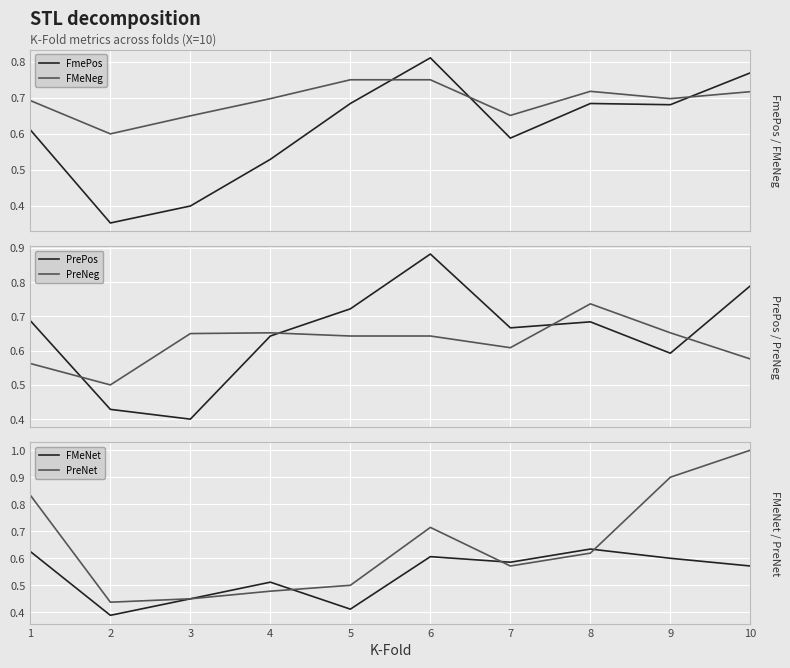

What value does the PreNet series have at 3?

0.5